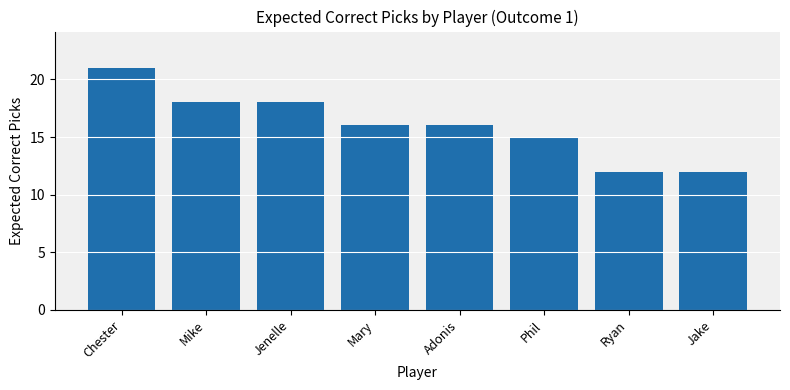

What is the greatest value displayed?

21